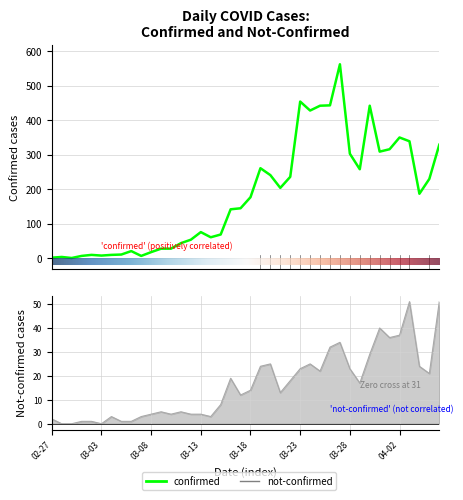

Is it true that confirmed equals 177 at 03-18?

True